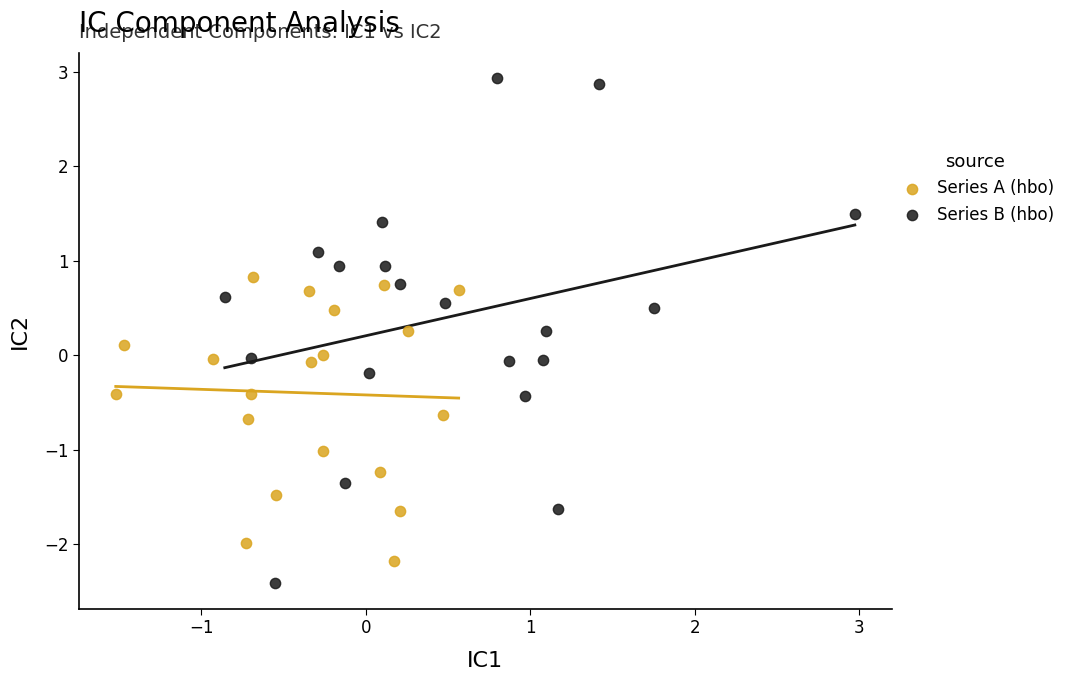

Which series reaches the maximum Y coordinate?

Series B (hbo)